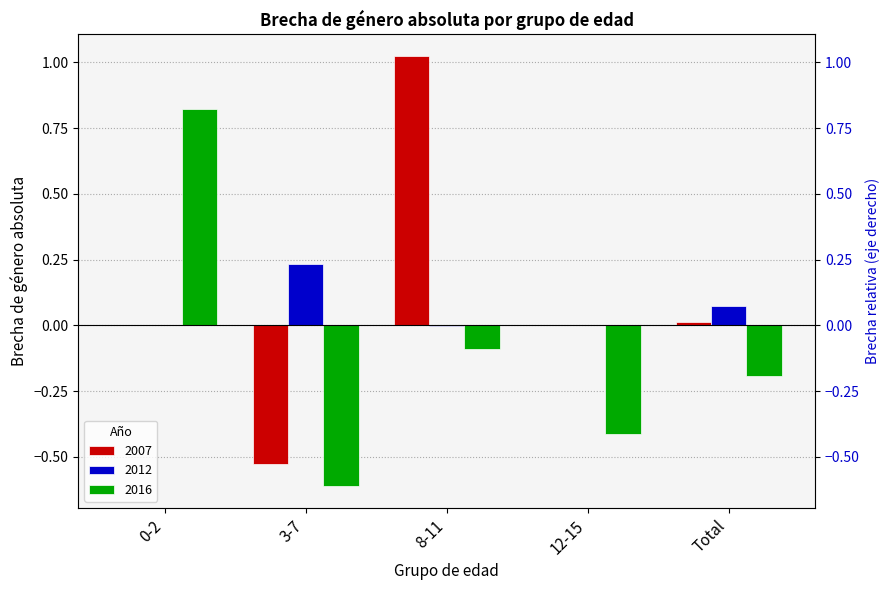

Which series has the largest range (max minus min)?

2007